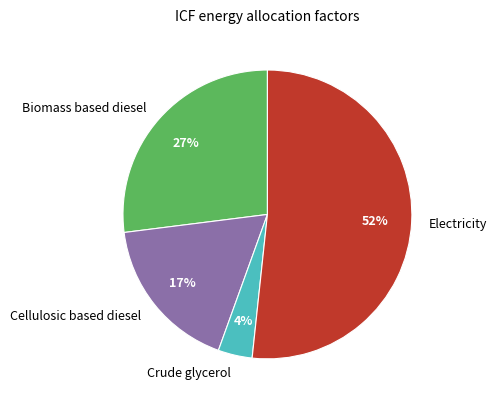

How many segments does this pie chart have?

4